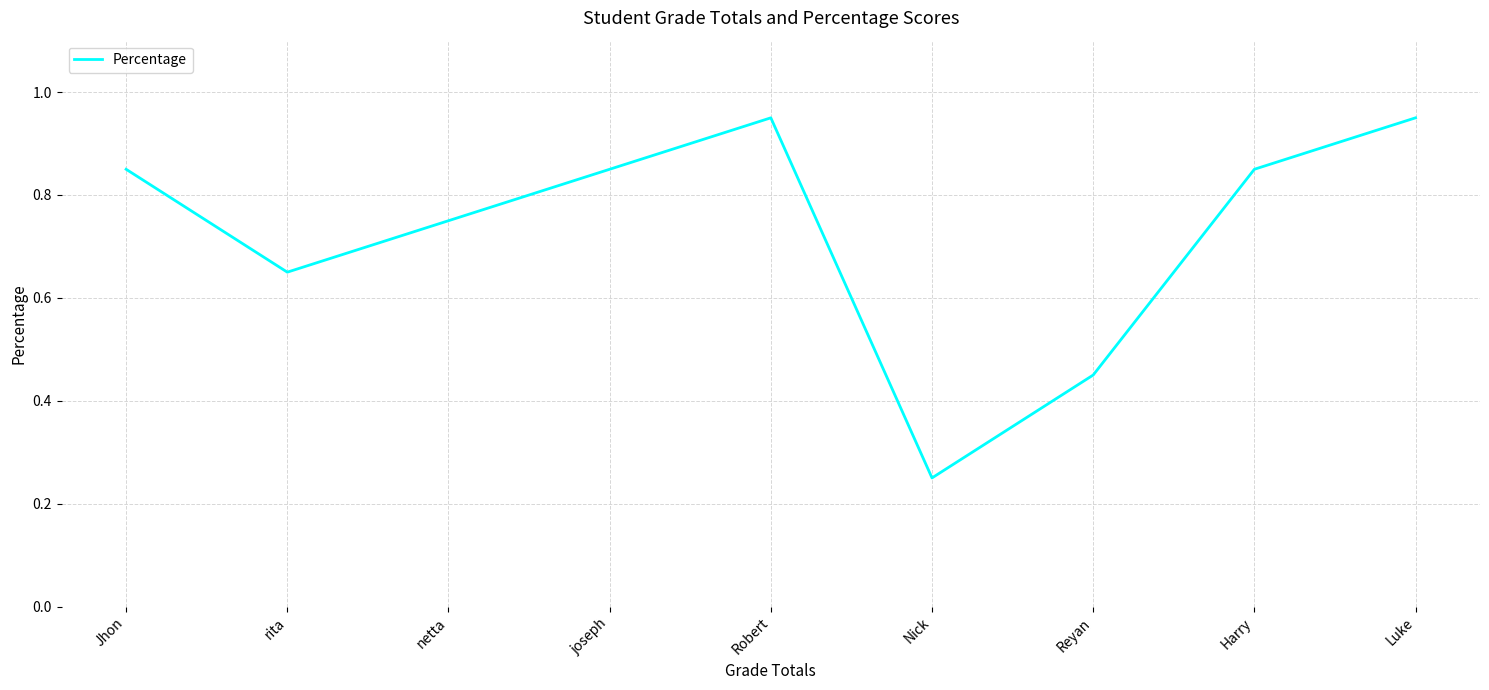

True or false: the data shows 0.3 at rita.

False